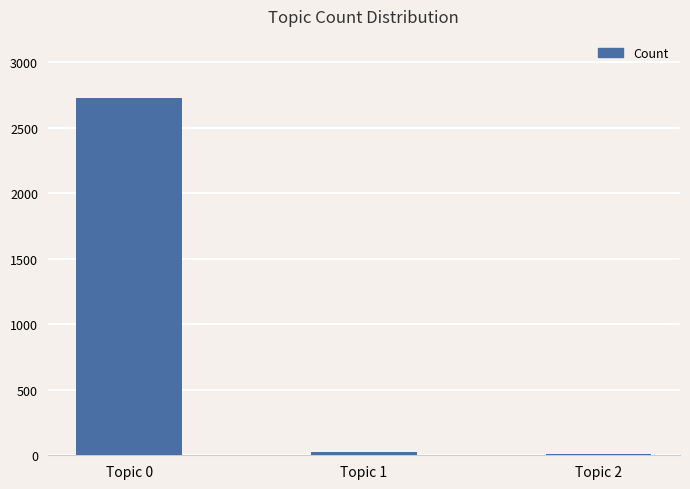

What is the change in value from Topic 1 to Topic 2?

-10